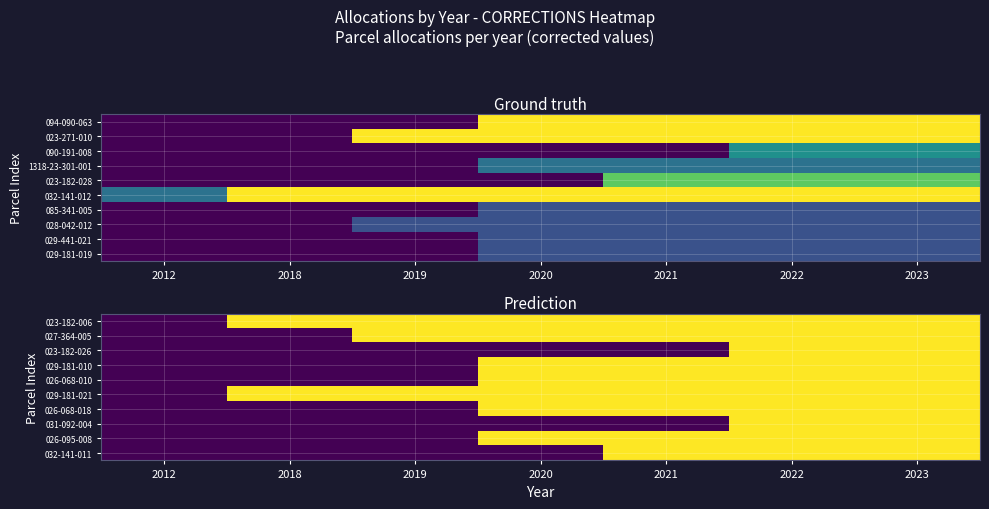

At how many categories does at least one series exceed 0?

6